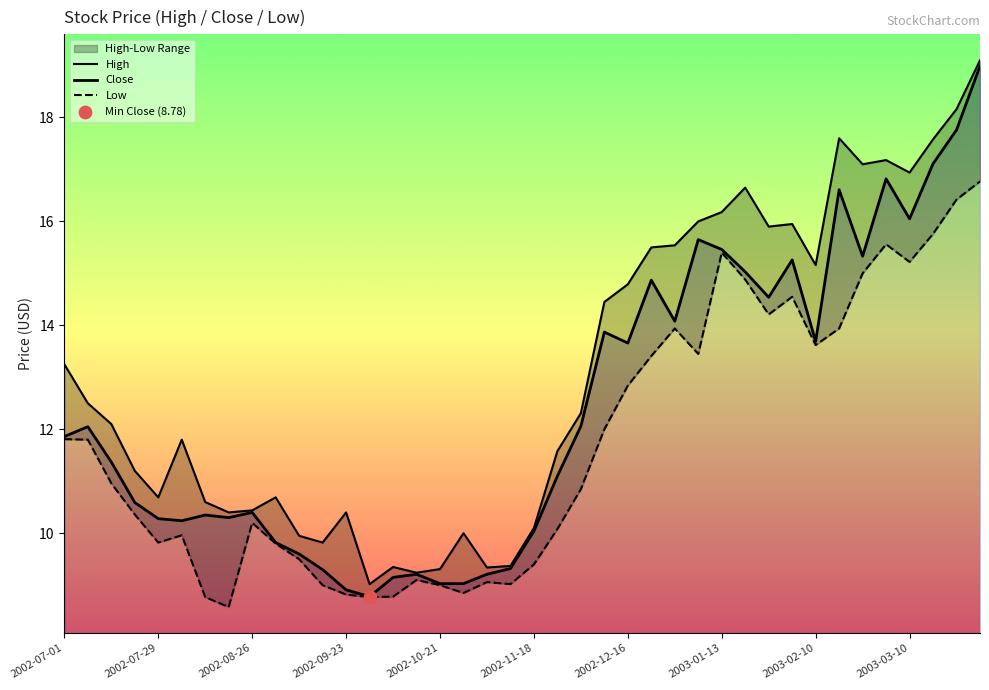

Which series reaches the minimum Y coordinate?

Low